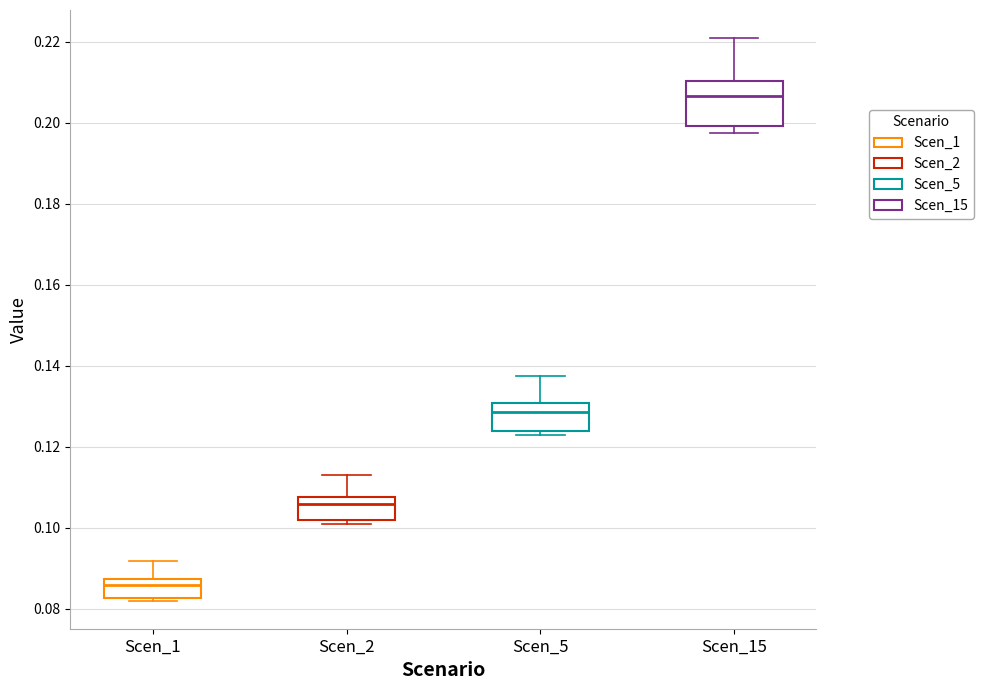

Which box has the highest median line?

Scen_15